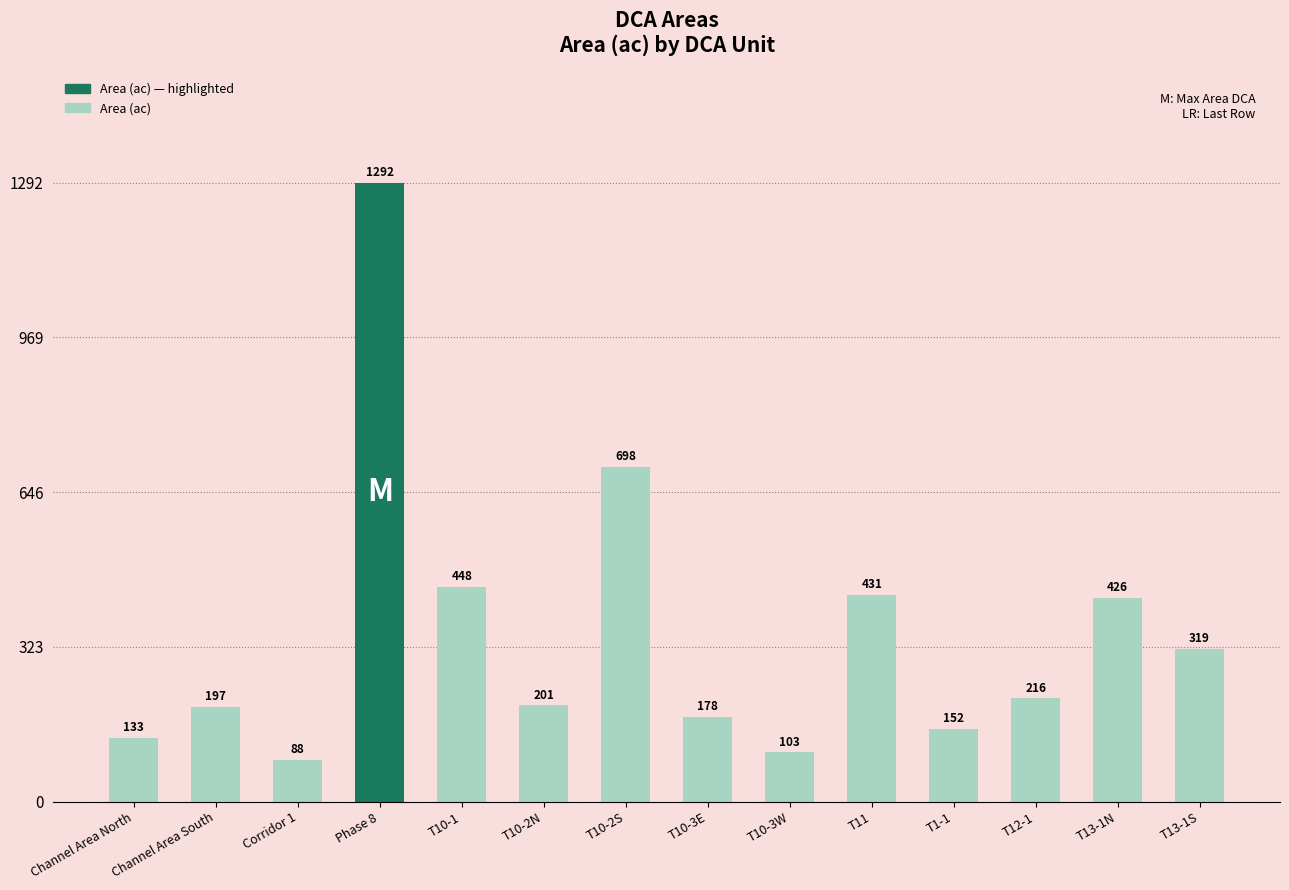

How many bars are there in total?

14